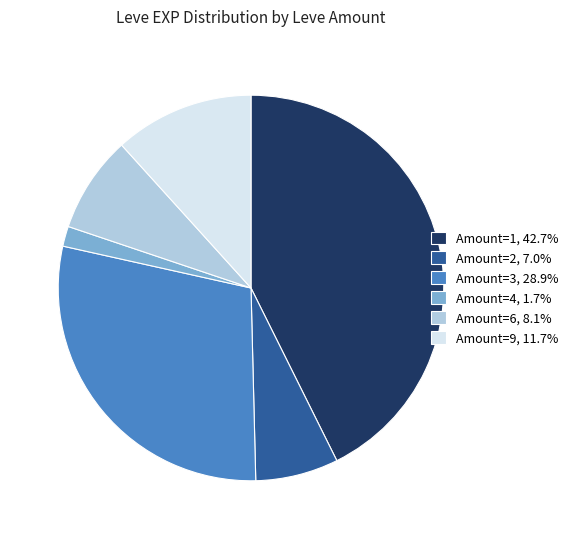

Does any single category account for the majority?

No